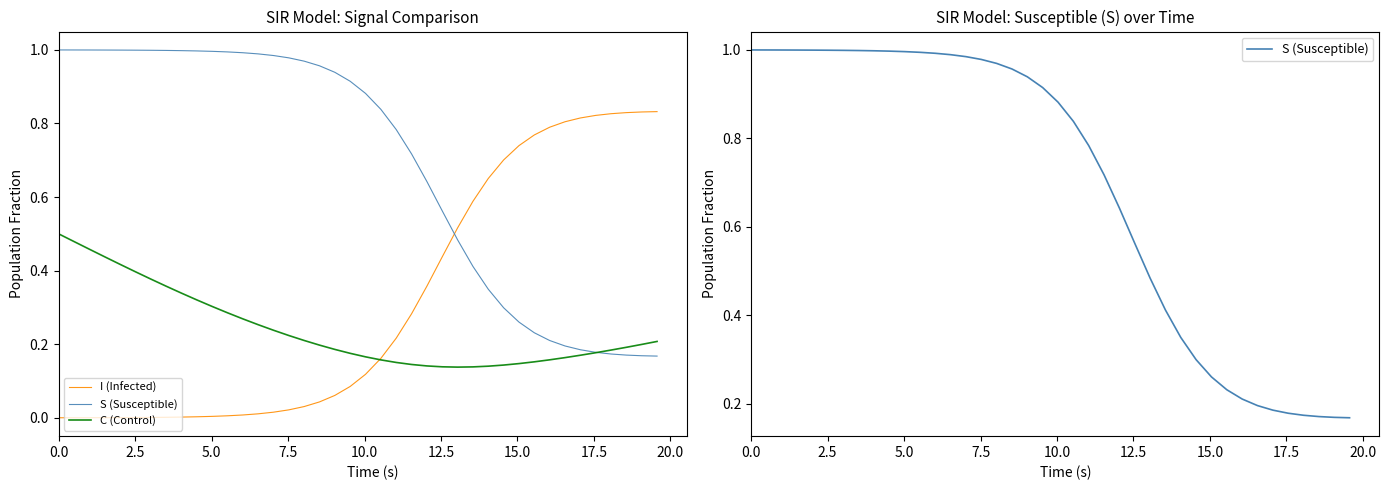

True or false: S (Susceptible) has a value of 0.7 at 5.0.

False